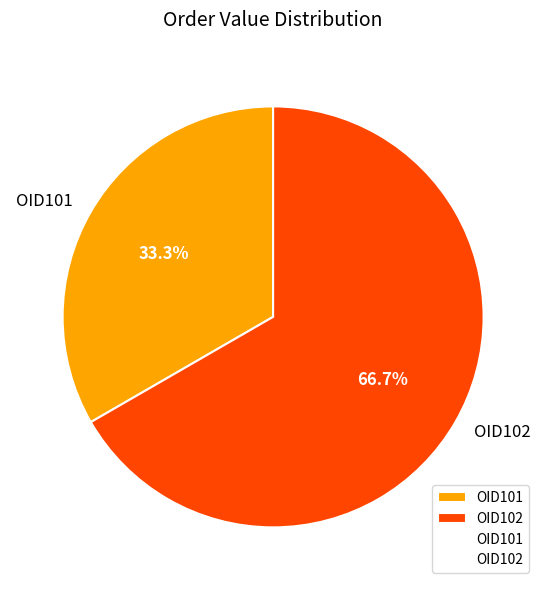

Count the number of slices in the pie.

2